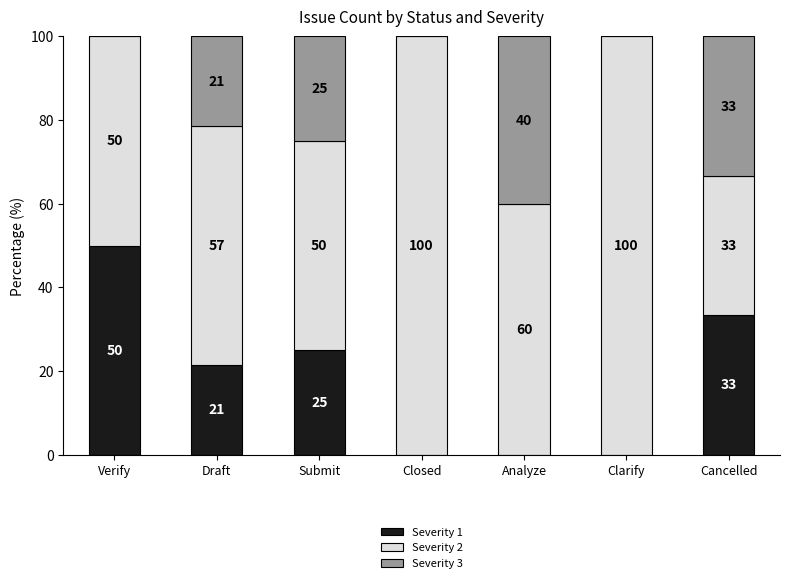

How many series are shown in this chart?

3